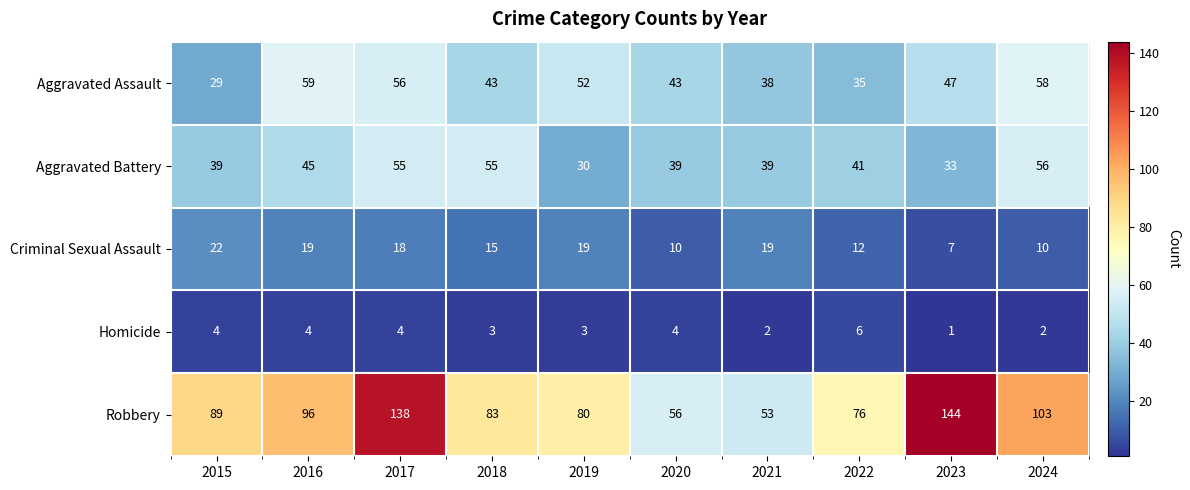

What is the average value of the Robbery series?

92